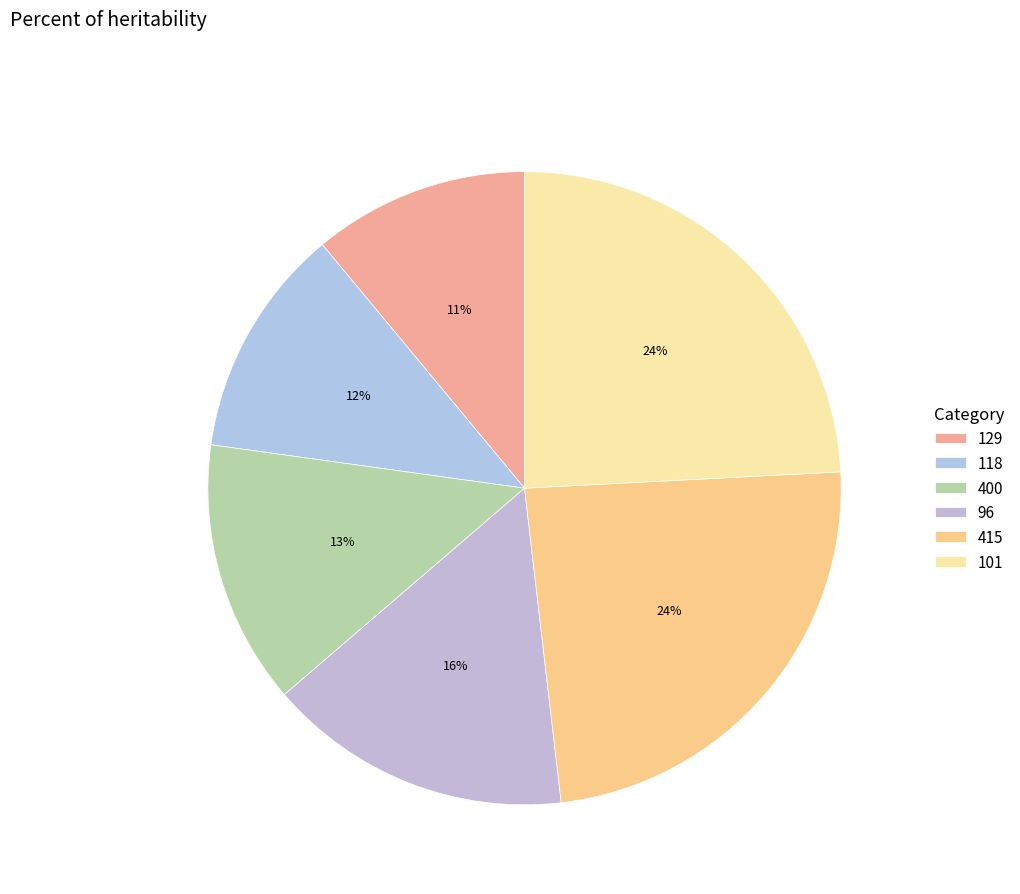

Does any single category account for the majority?

No